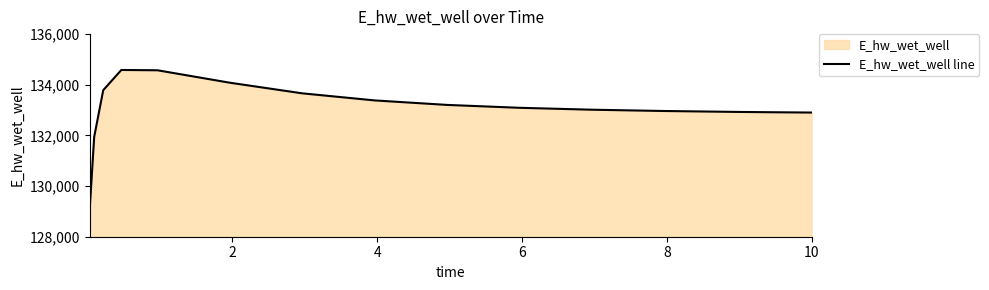

Does the chart have visible grid lines?

No